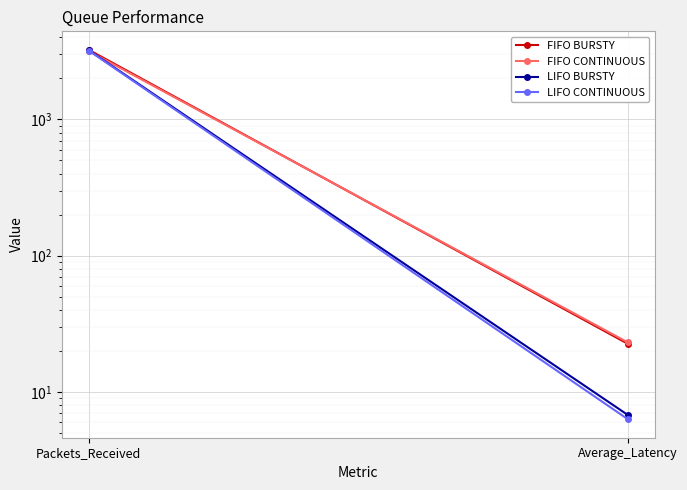

The LIFO BURSTY series shows 9.1 at Average_Latency. True or false?

False